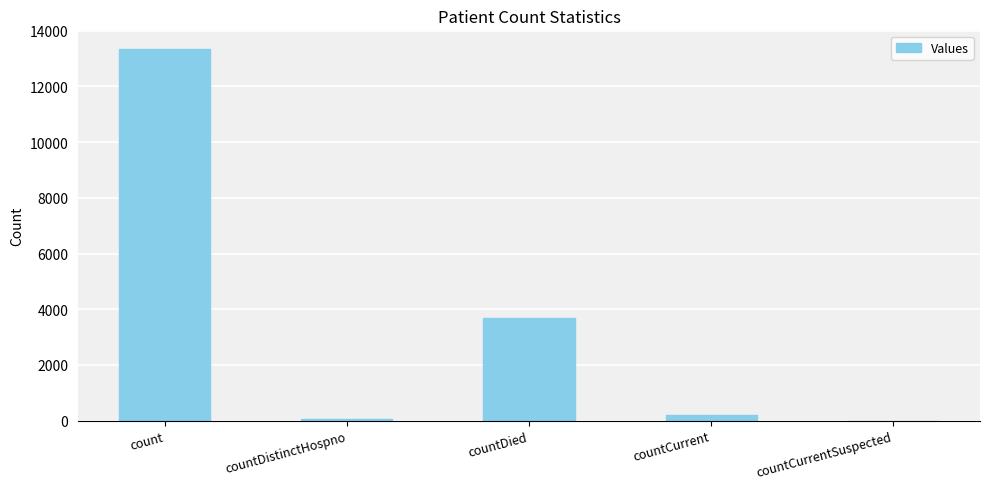

True or false: the data shows 13346 at count.

True